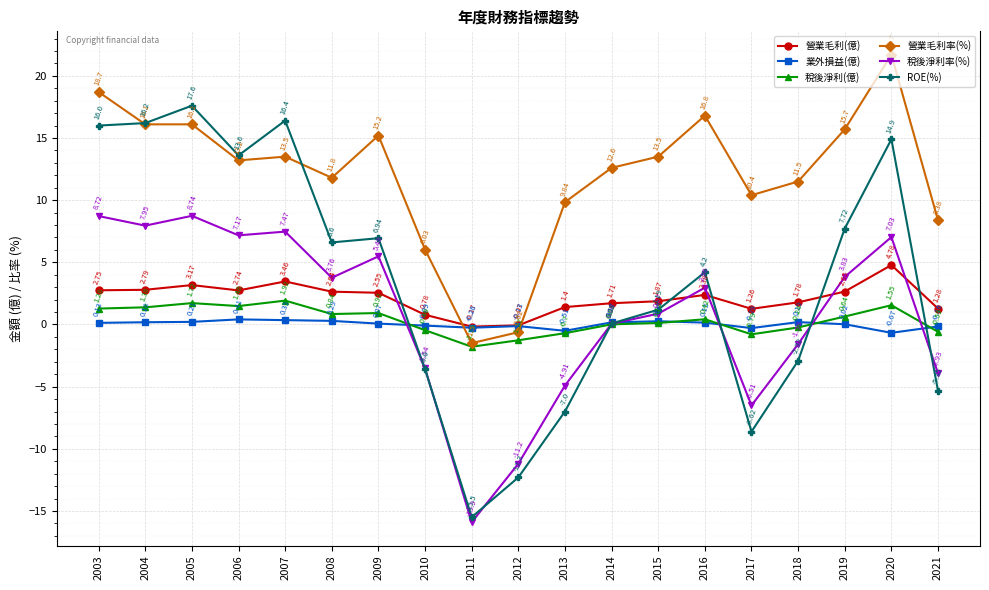

At which category is the sum across all series the highest?

2020